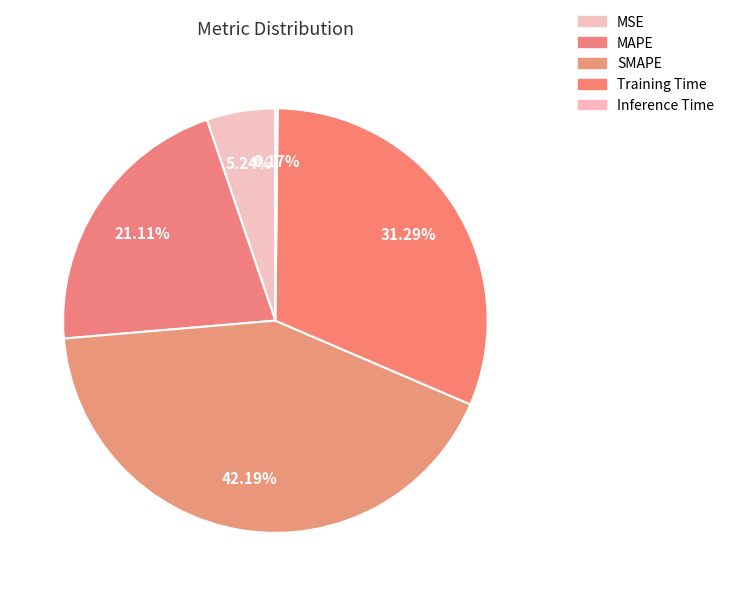

Is Training Time the majority of the pie?

No